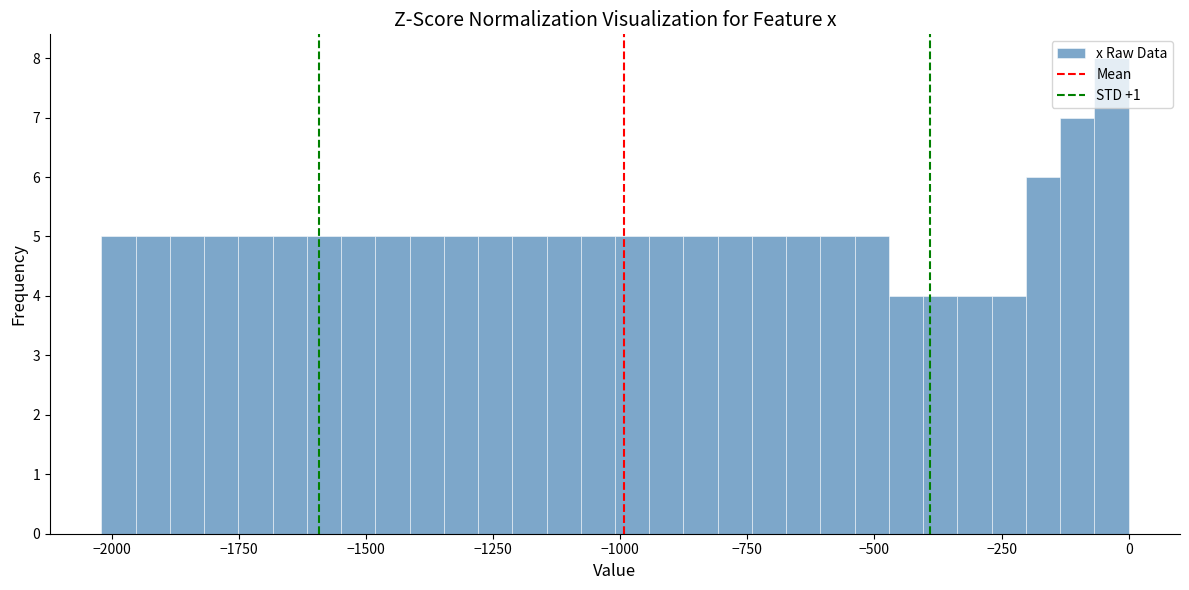

Read against the x-axis, roughly where is the centre of the tallest bar?

-50